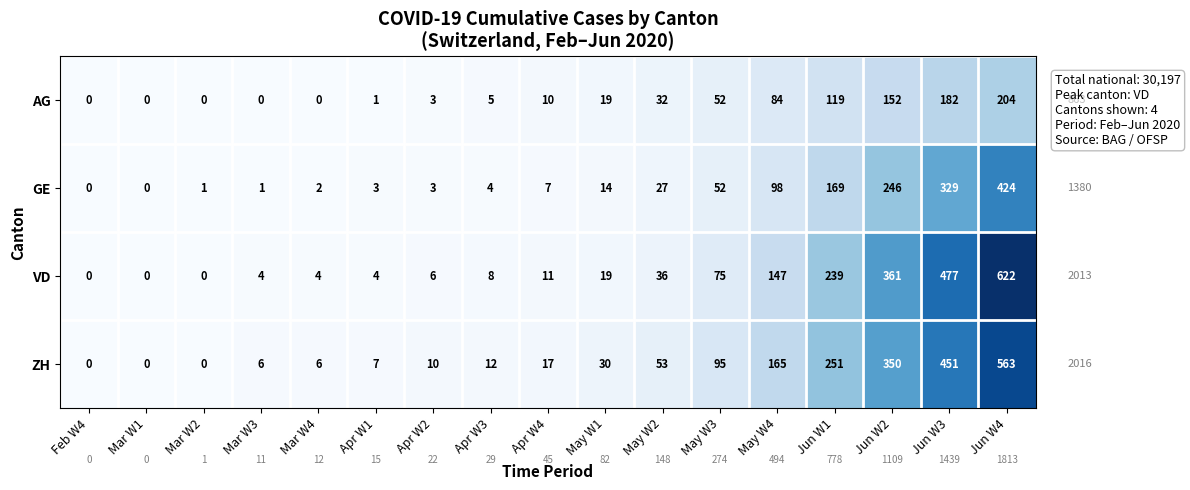

List the series in order of their peak value, highest first.

VD, ZH, GE, AG